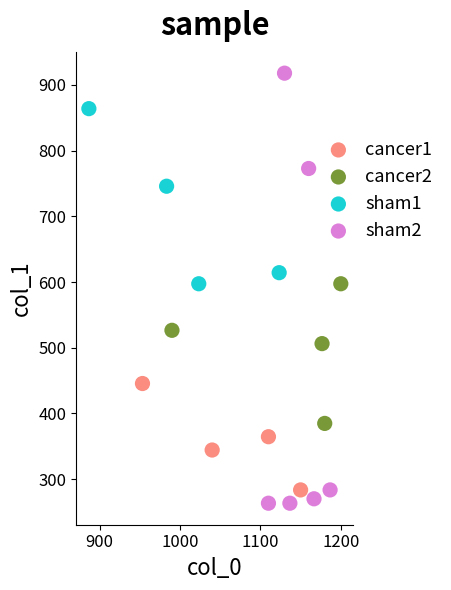

Which series contains the highest Y value?

sham2